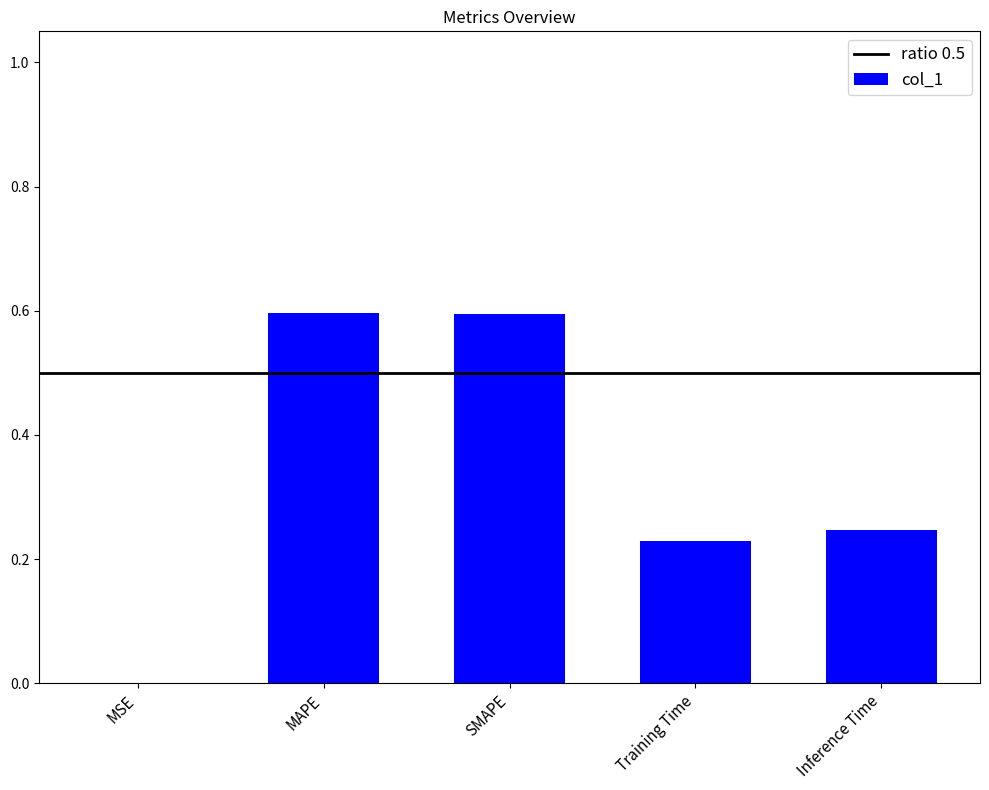

Is it true that the value at SMAPE is 0.3?

False